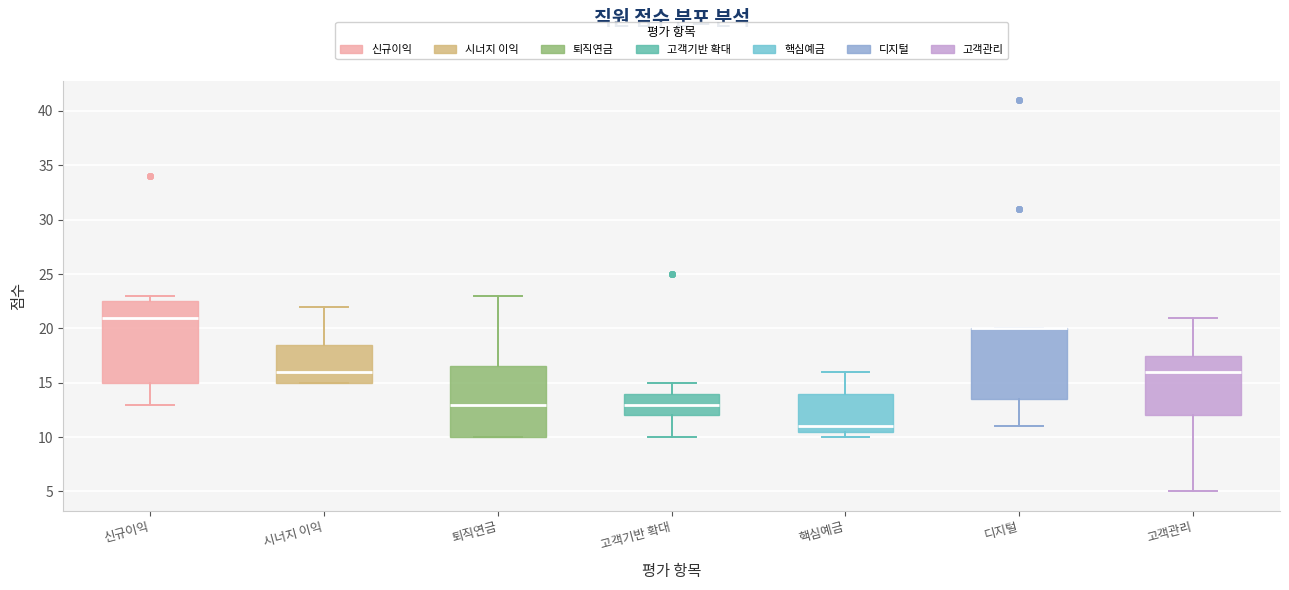

Which box is the tallest, from its lower edge to its upper edge?

신규이익